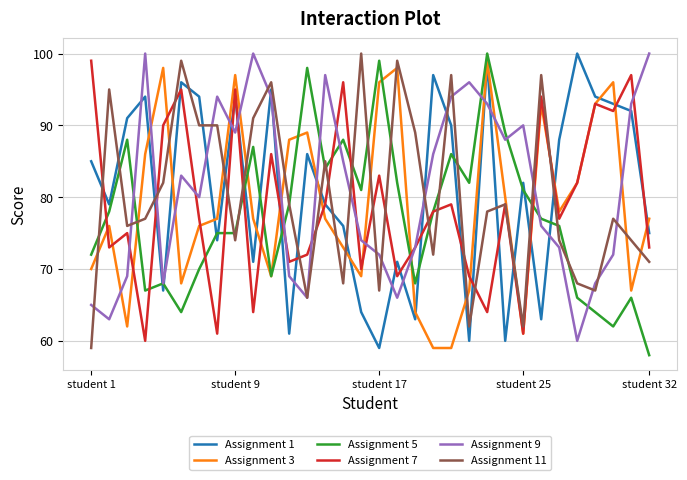

Reading right to left, list all the values displayed in this chart.

Assignment 1: 75	92	93	94	100	88	63	82	60	99	60	90	97	63	71	59	64	76	79	86	61	95	71	94	74	94	96	67	94	91	79	85
Assignment 3: 77	67	96	93	82	78	93	61	80	99	67	59	59	64	98	96	69	73	77	89	88	69	77	97	77	76	68	98	86	62	76	70
Assignment 5: 58	66	62	64	66	76	77	81	89	100	82	86	78	68	82	99	81	88	84	98	79	69	87	75	75	70	64	68	67	88	78	72
Assignment 7: 73	97	92	93	82	77	94	61	79	64	69	79	78	73	69	83	70	96	79	72	71	86	64	95	61	77	95	90	60	75	73	99
Assignment 9: 100	93	72	68	60	73	76	90	88	93	96	94	86	73	66	72	74	85	97	66	69	94	100	89	94	80	83	68	100	69	63	65
Assignment 11: 71	74	77	67	68	74	97	62	79	78	62	97	72	89	99	67	100	68	85	66	79	96	91	74	90	90	99	82	77	76	95	59